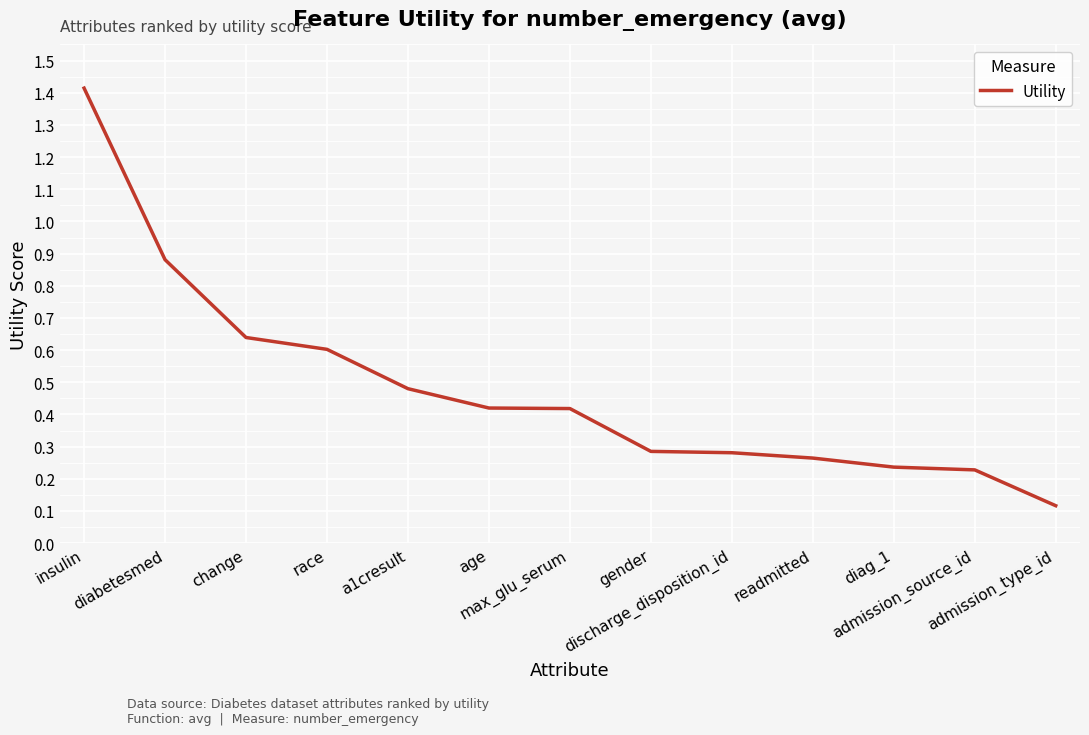

What position from the right is max_glu_serum?

7